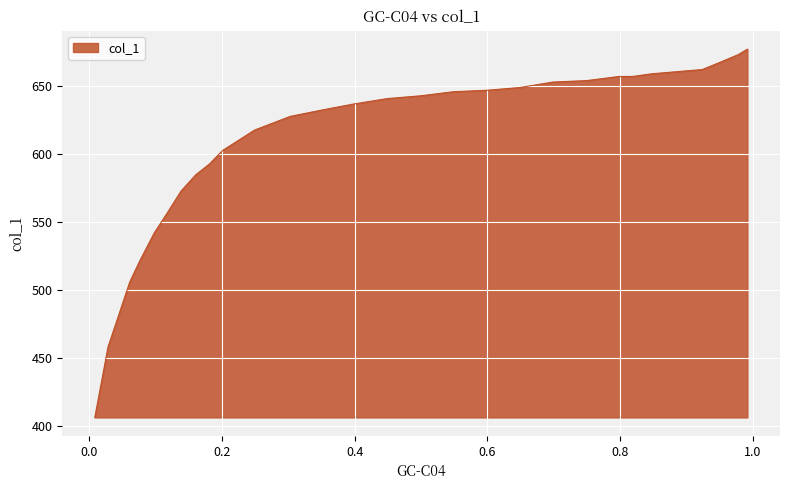

Read the value at 0.138.

572.8